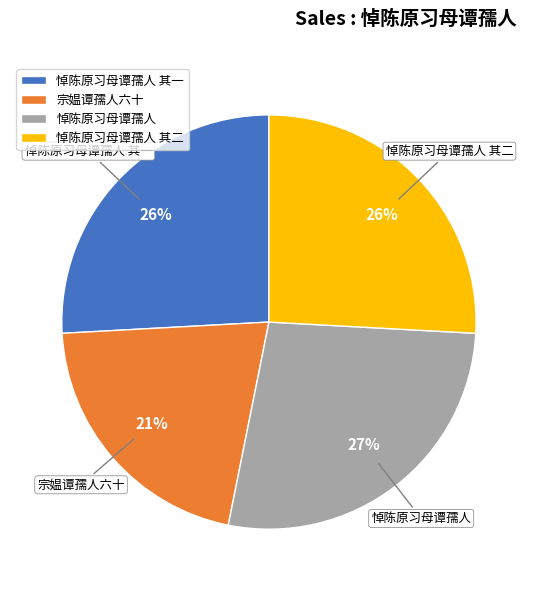

To the nearest percent, what portion does 悼陈原习母谭孺人 其二 represent?

26%